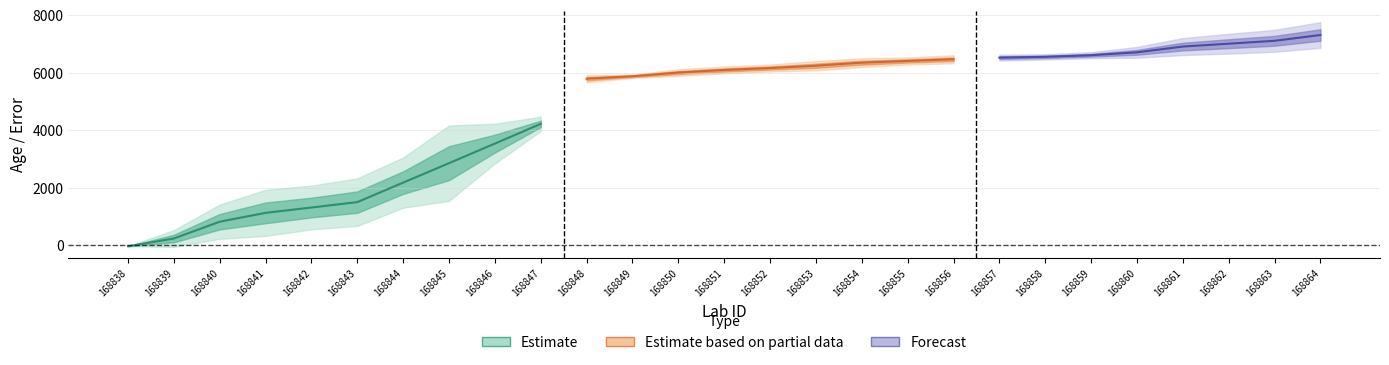

The age series shows 4148.6 at 168856. True or false?

False